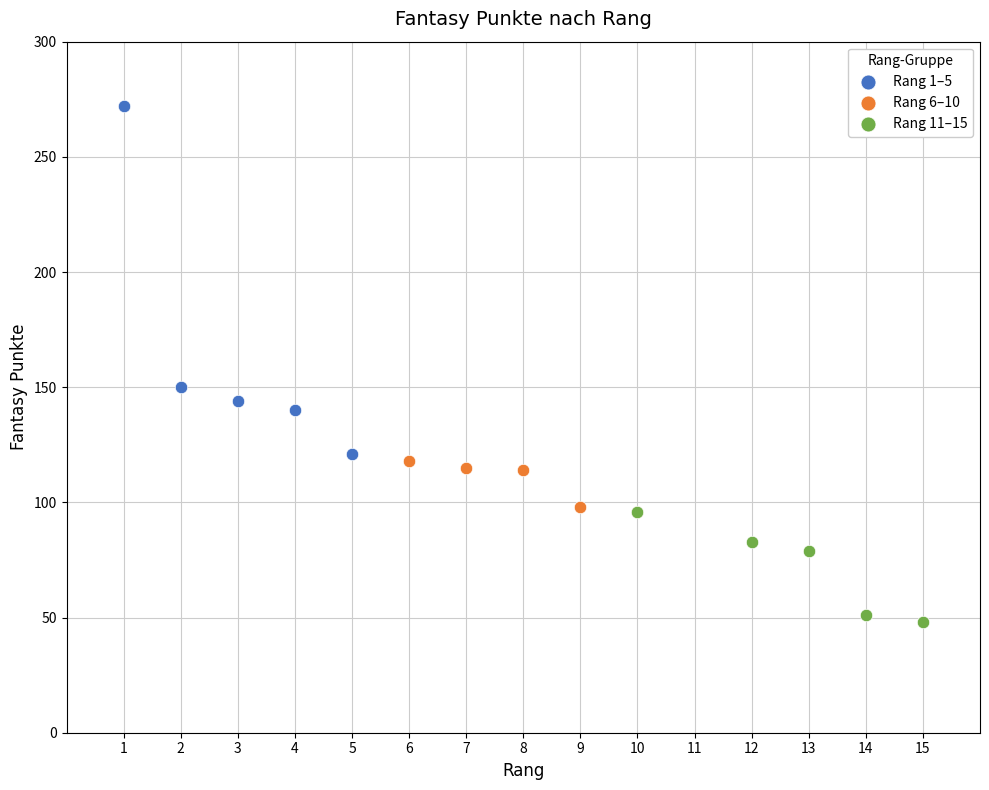

Which series reaches the minimum Y coordinate?

Rang 11–15